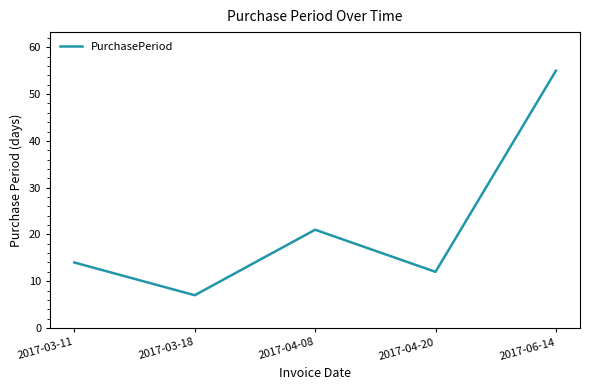

What is the difference between the second highest and minimum values?

14